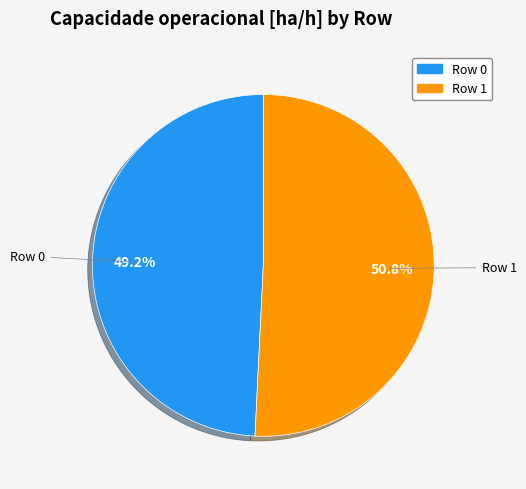

To the nearest percent, what is the combined percentage of Row 0 and Row 1?

100%